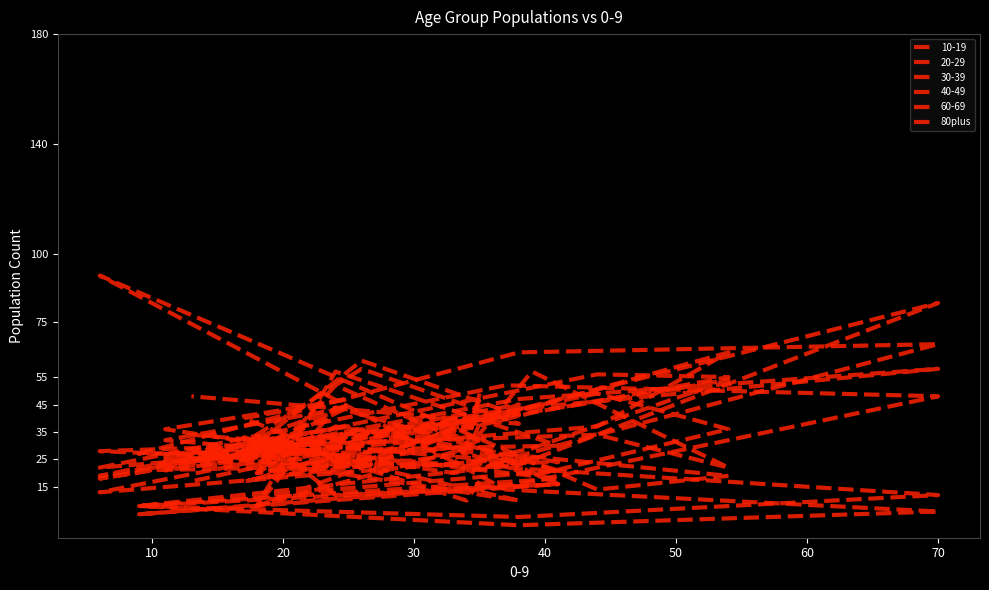

Where is the first local maximum?

20